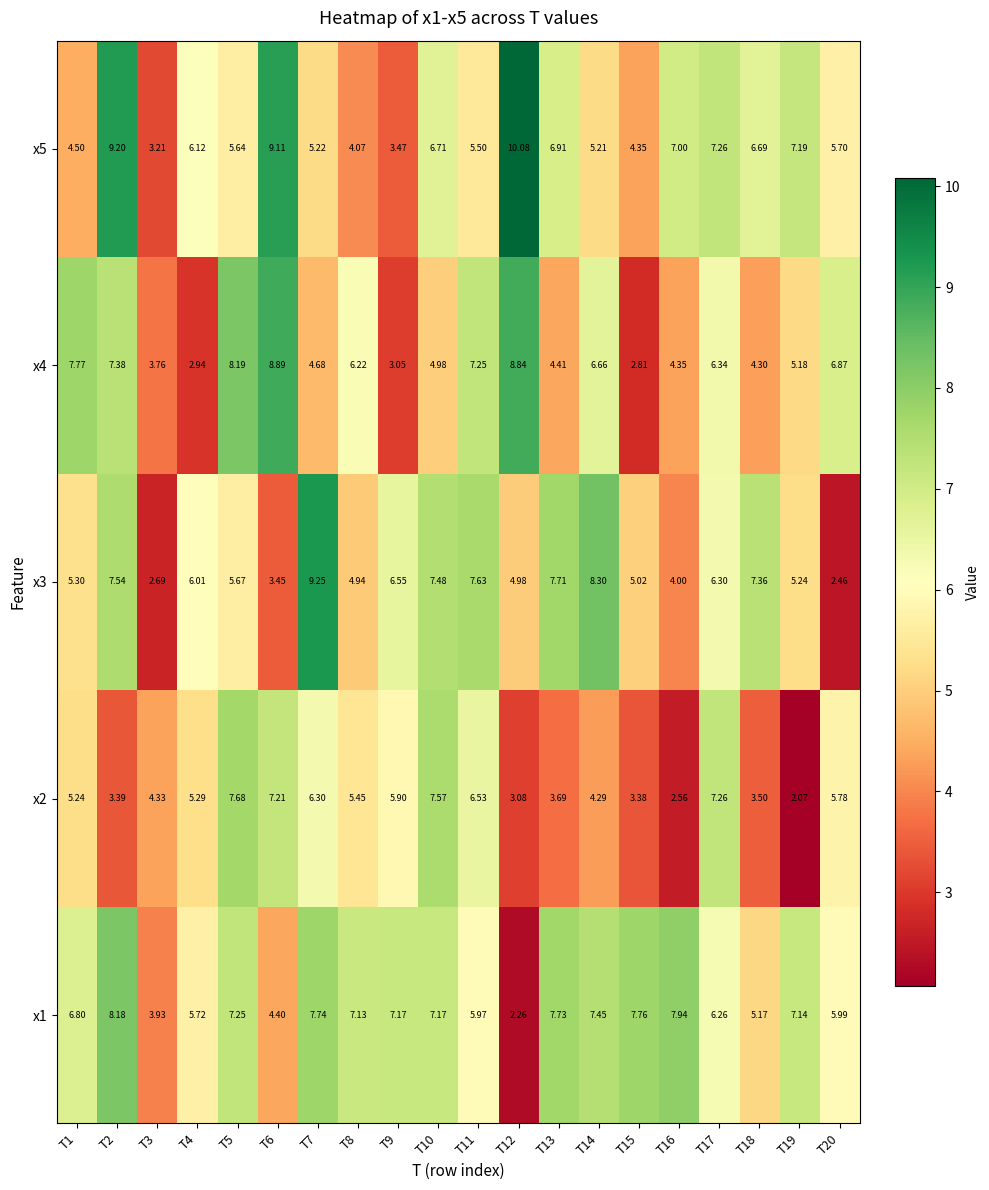

Which category has the lowest value across all series?

T19